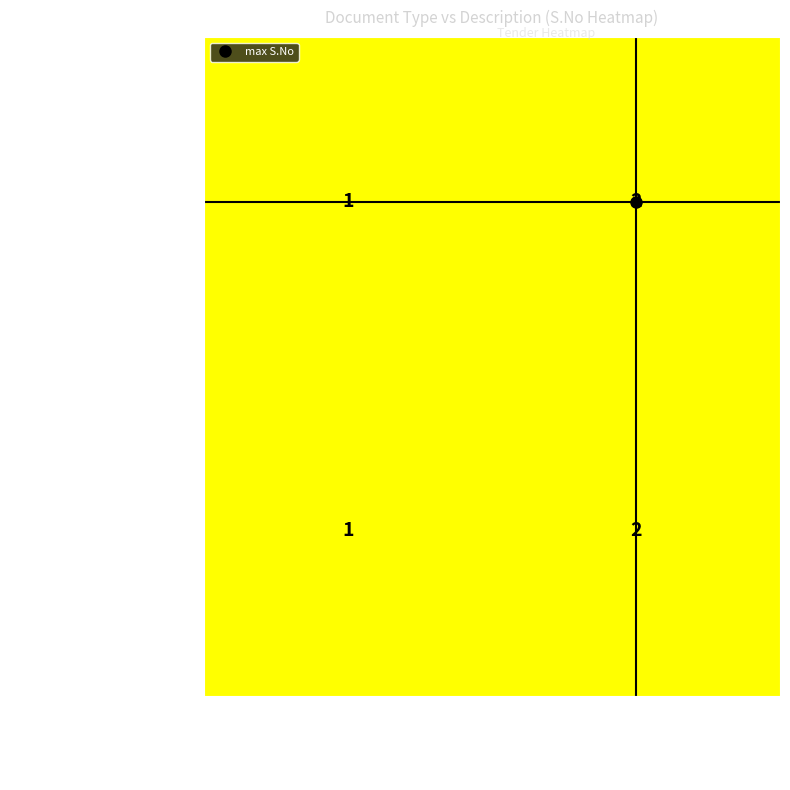

How many categories are shown in the chart?

2